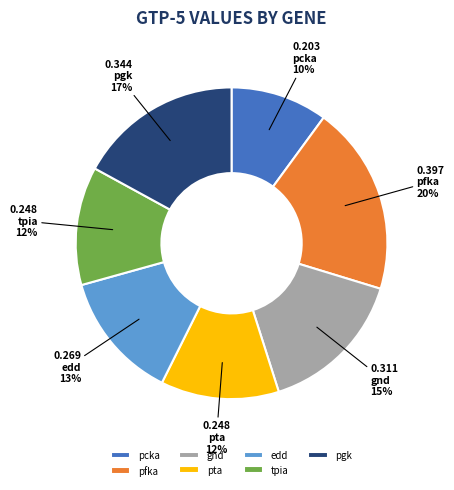

The pcka slice represents 10% of the pie. True or false?

True